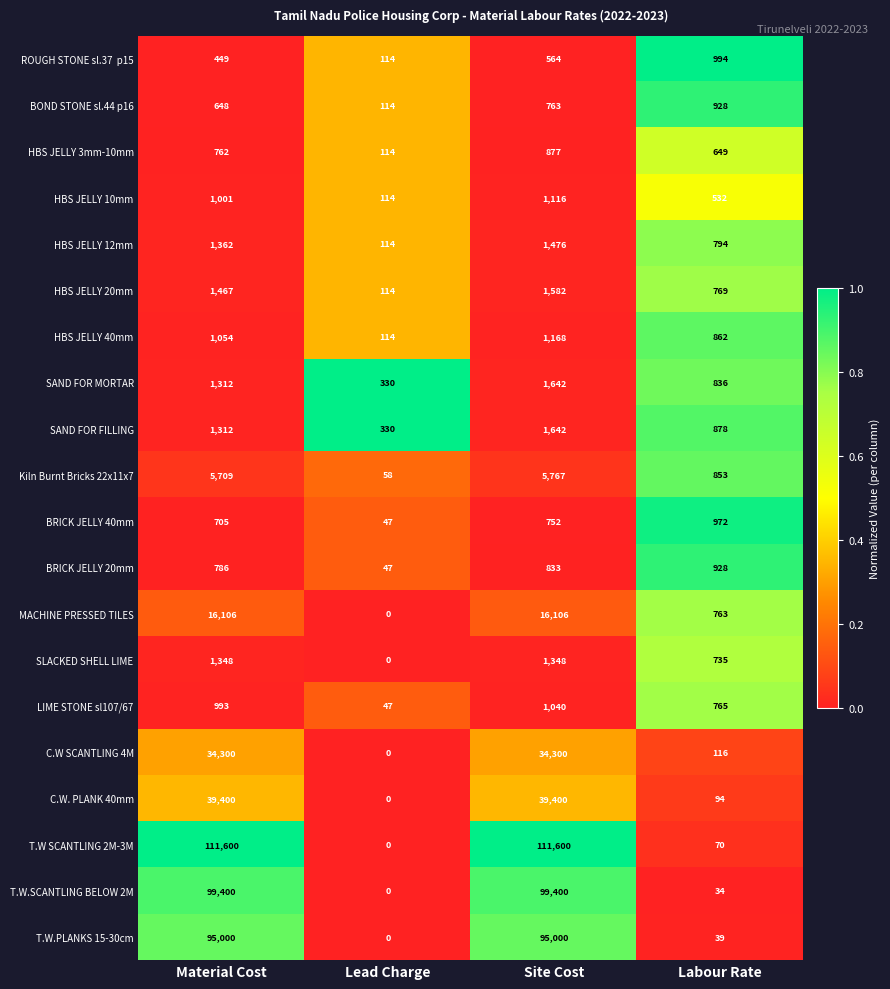

What is the difference between the highest and lowest values at Material Cost?

111151